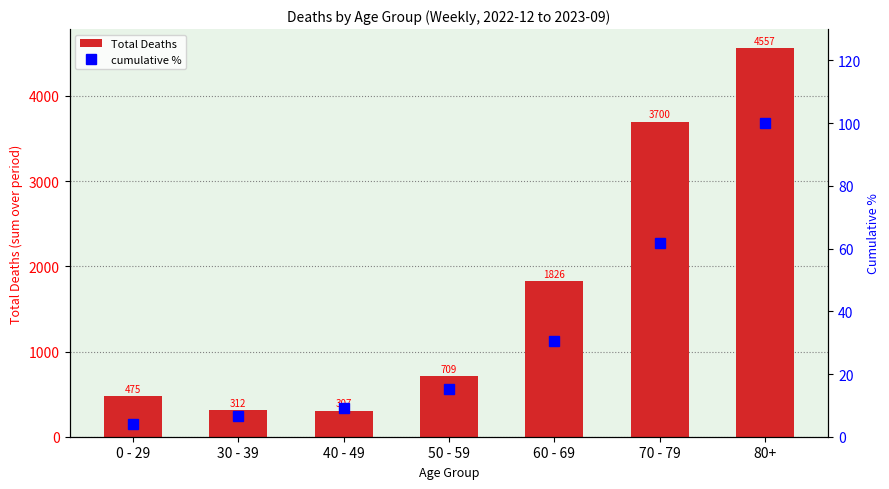

List the series in order of their peak value, highest first.

Total Deaths, cumulative %